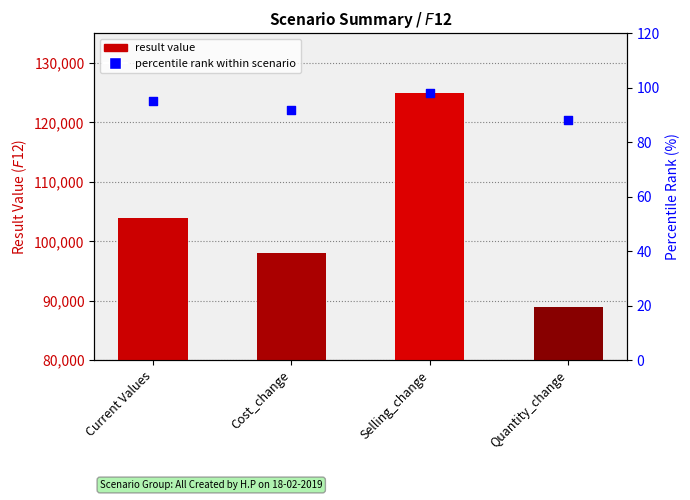

Between Quantity_change and Current Values, which is larger?

Current Values